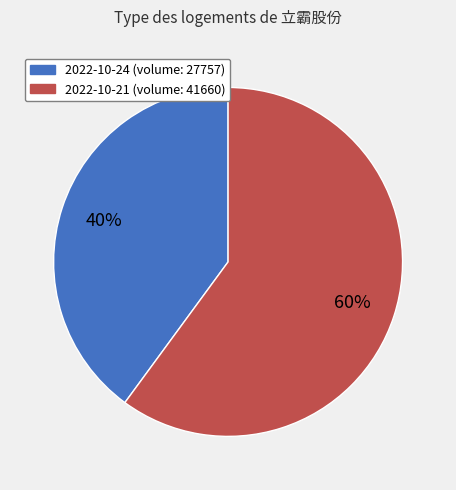

Which slice is the largest?

2022-10-21 (volume: 41660)